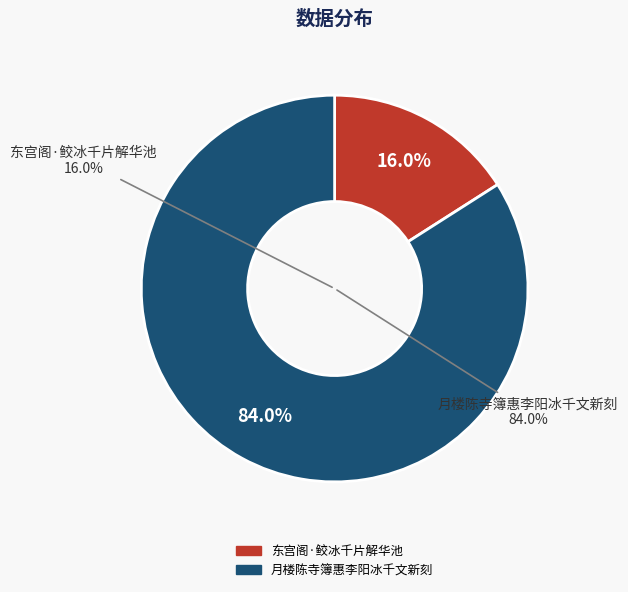

To the nearest percent, what is the combined percentage of 东宫阁·鲛冰千片解华池 and 月楼陈寺簿惠李阳冰千文新刻?

100%